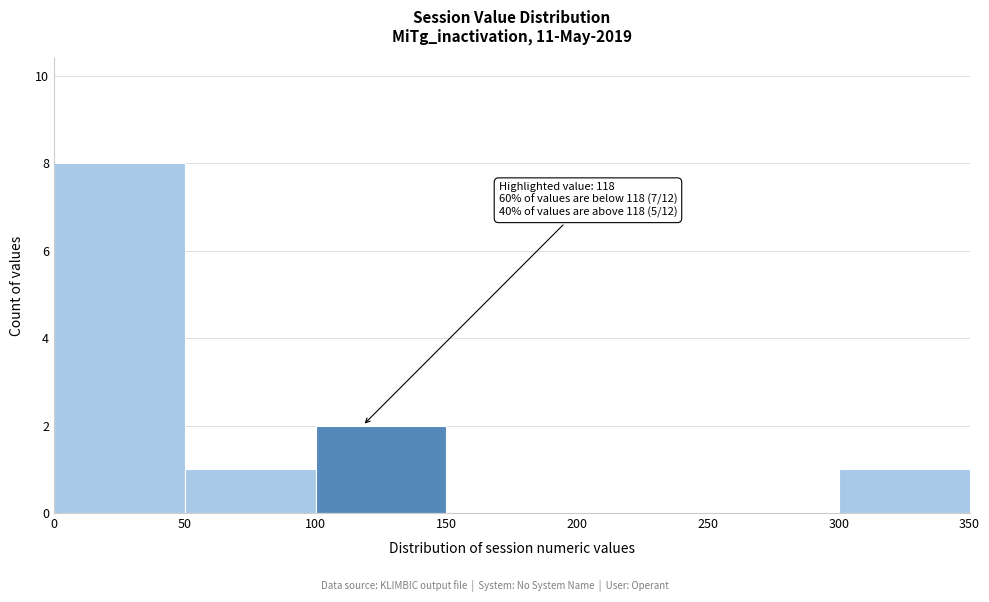

Over which range of the x-axis is the bar tallest?

0 to 50